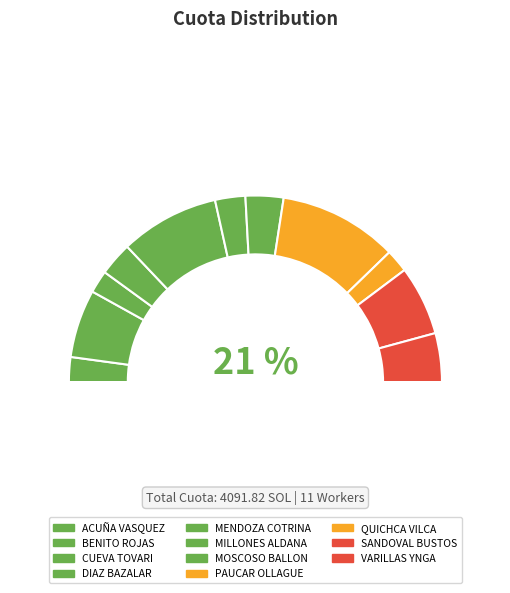

To the nearest percent, what portion does CUEVA TOVARI represent?

4%